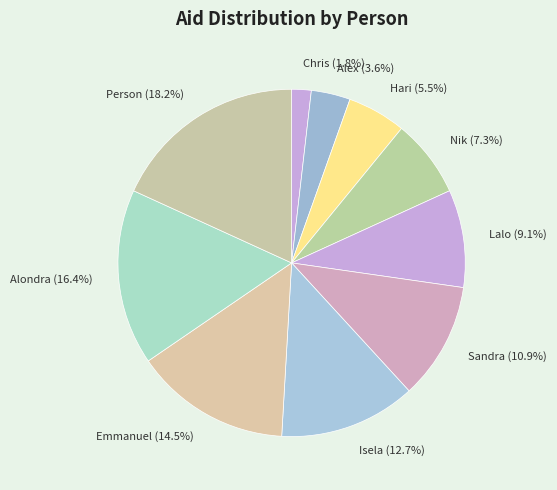

Between Alondra and Emmanuel, which is larger?

Alondra